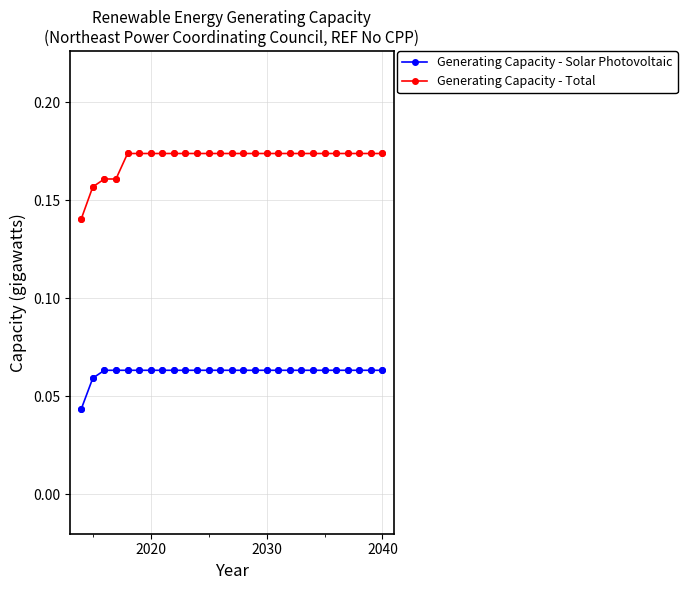

At how many categories does at least one series exceed 0?

27